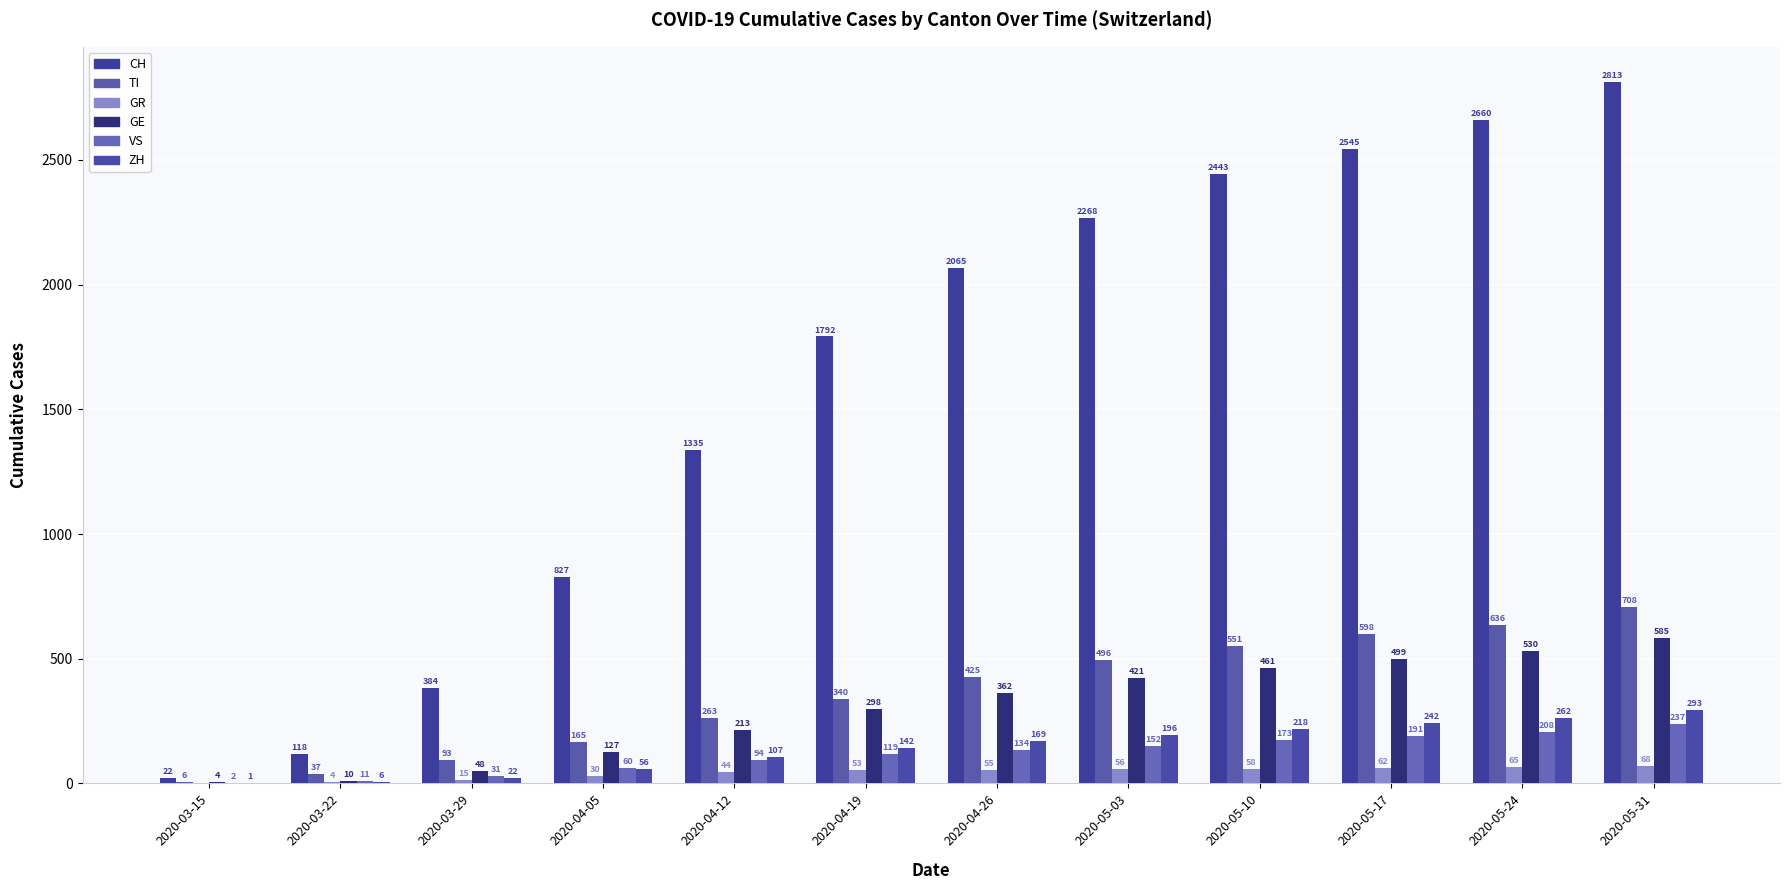

How many categories are shown in the chart?

12